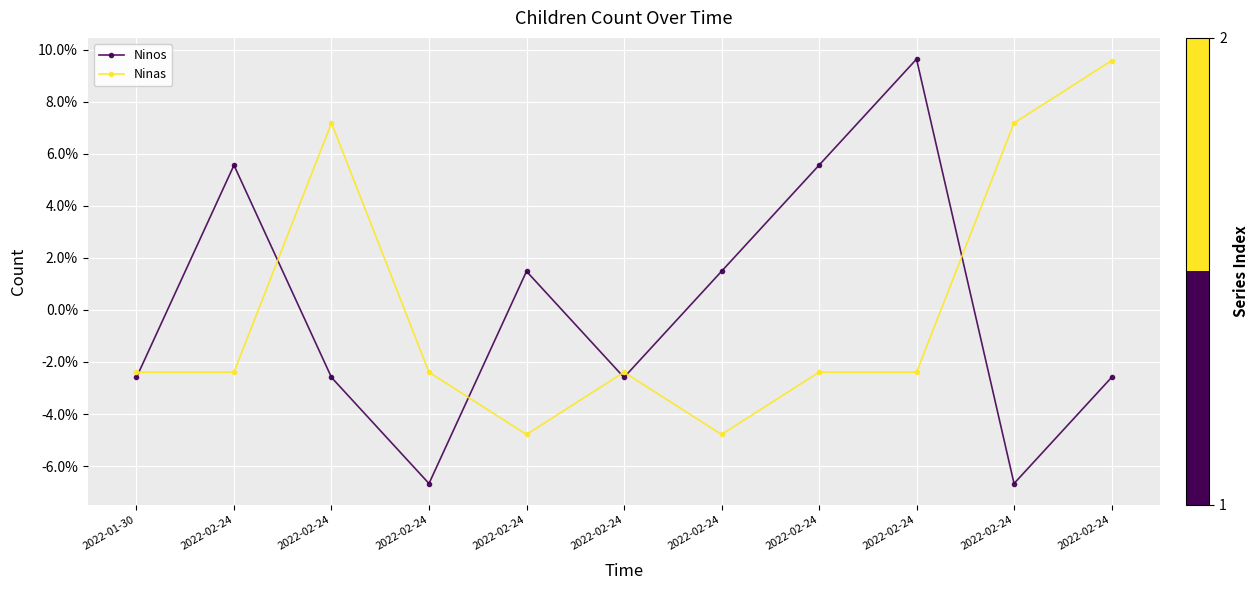

What are all the series names shown in the legend?

Ninos, Ninas